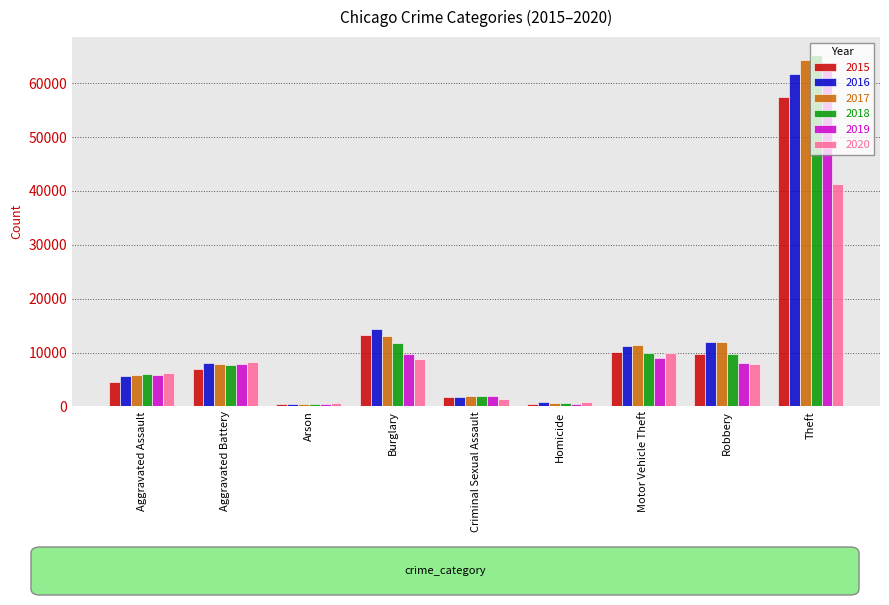

How many bars are there in total?

54